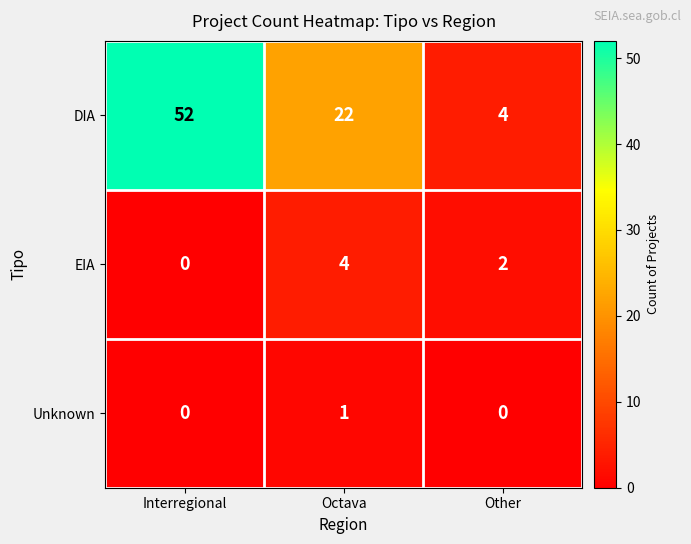

List the series in order of their peak value, lowest first.

Unknown, EIA, DIA